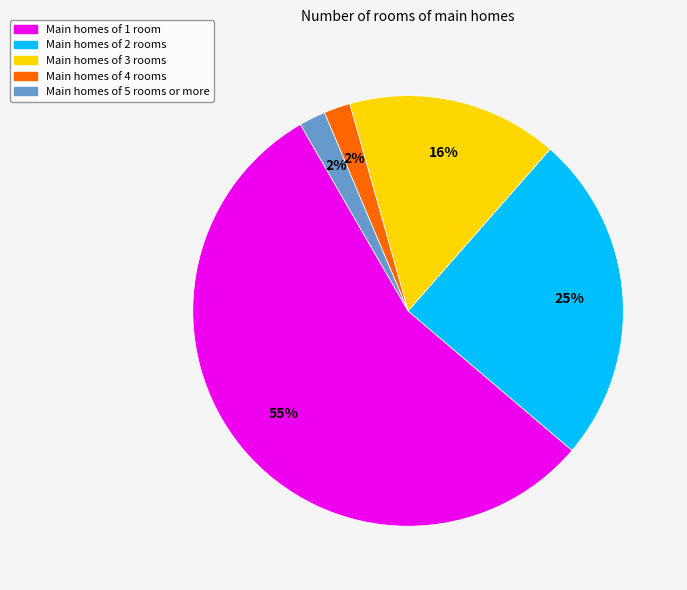

To the nearest percent, what is the difference between the largest and smallest slice percentages?

53%